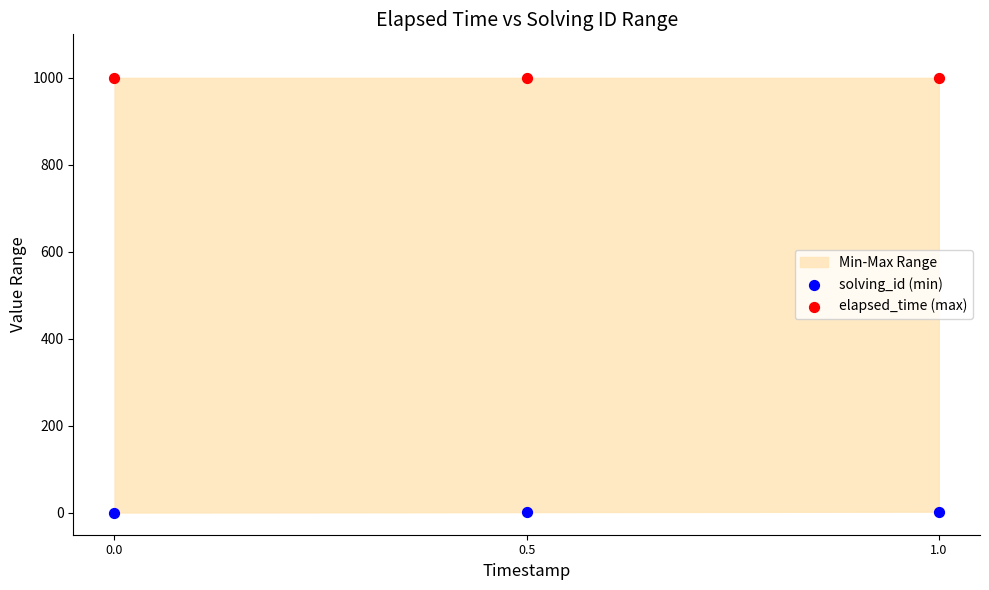

Which series reaches the minimum Y coordinate?

solving_id (min)